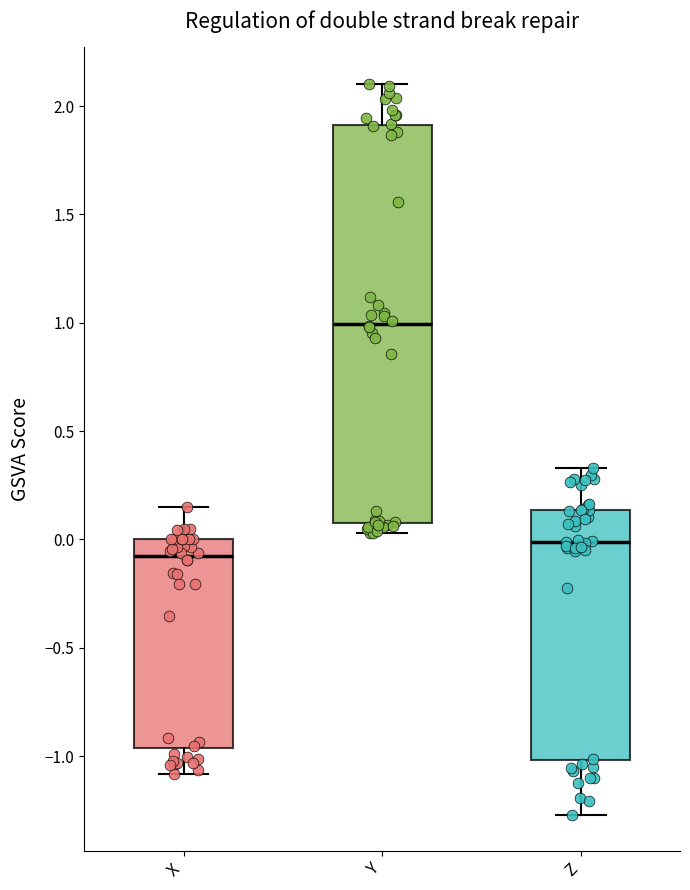

Which box is the tallest, from its lower edge to its upper edge?

Y